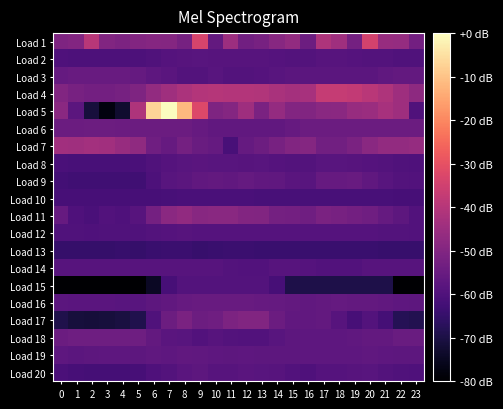

Which has a higher value, 5 or 15?

15